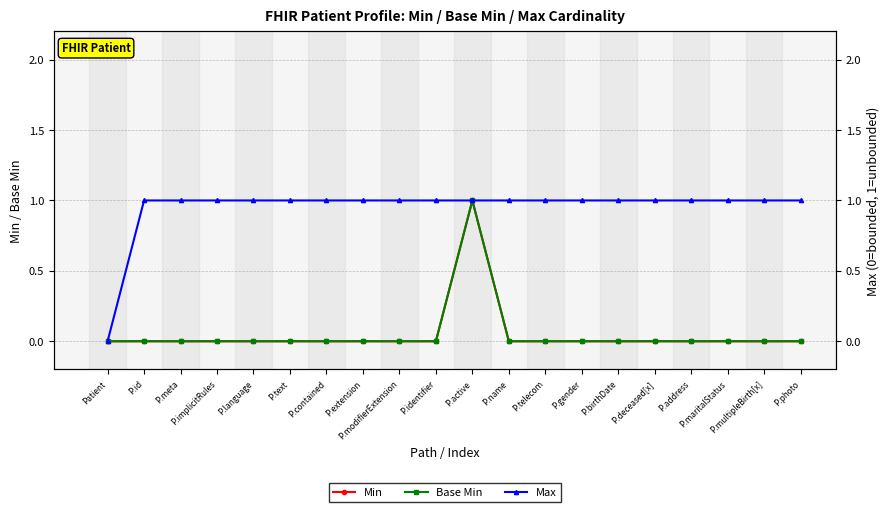

What is the difference between the highest and lowest values at P.multipleBirth[x]?

1